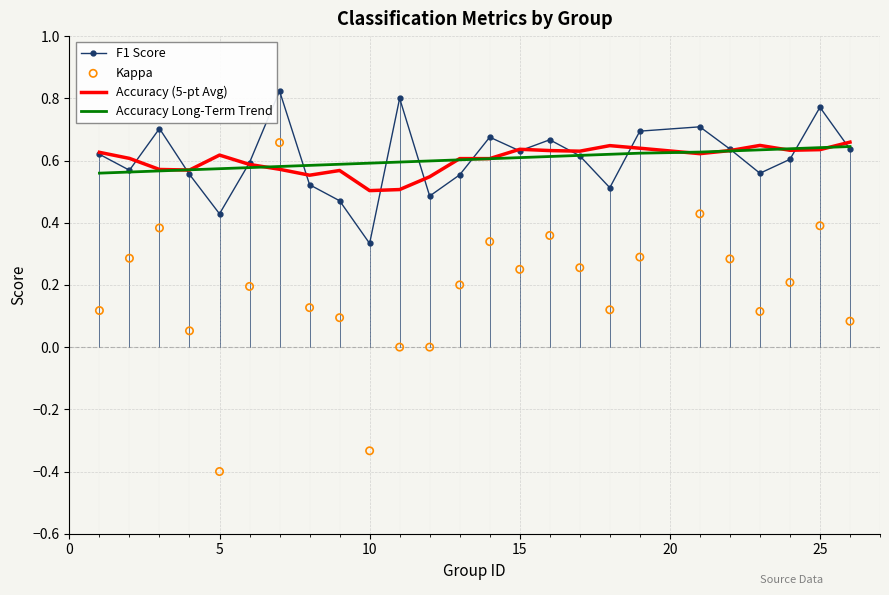

What are all the series names shown in the legend?

F1 Score, Accuracy (5-pt Avg), Accuracy Long-Term Trend, Kappa